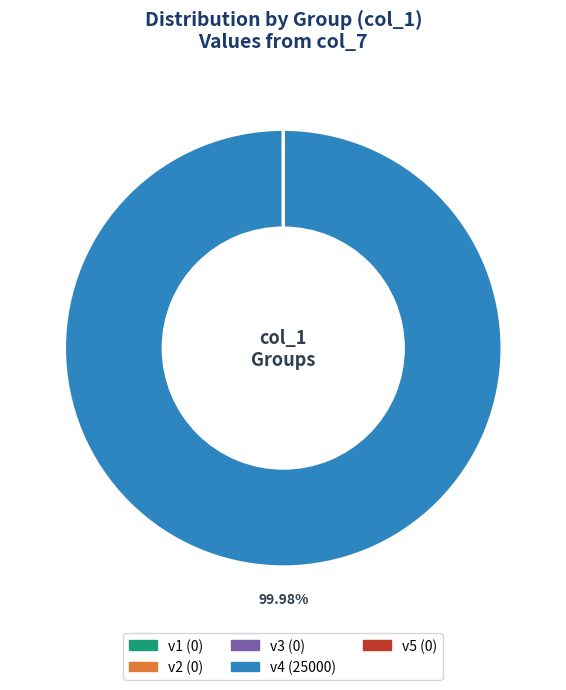

Is there a majority slice in this chart?

Yes